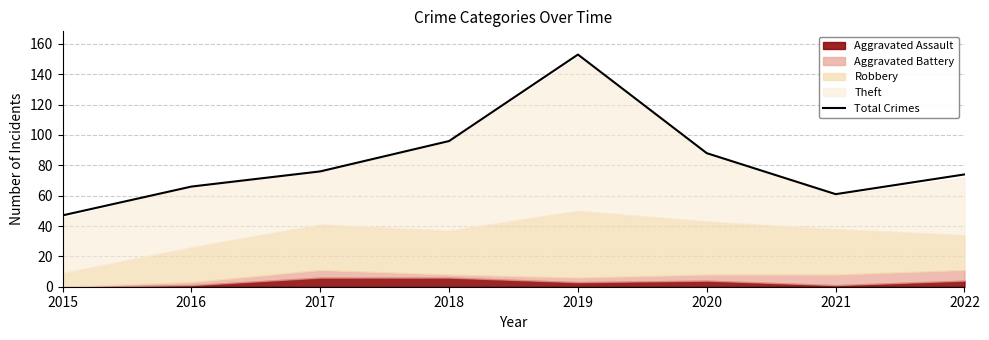

True or false: the data shows 61 at 2021.

True